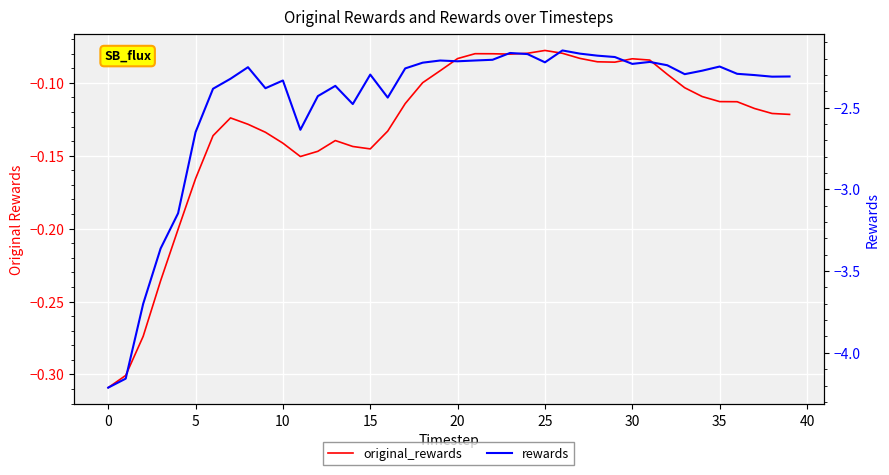

Reading left to right, transcribe all the data shown in this chart.

original_rewards: -0.3	-0.3	-0.3	-0.2	-0.2	-0.2	-0.1	-0.1	-0.1	-0.1	-0.1	-0.2	-0.1	-0.1	-0.1	-0.1	-0.1	-0.1	-0.1	-0.1	-0.1	-0.1	-0.1	-0.1	-0.1	-0.1	-0.1	-0.1	-0.1	-0.1	-0.1	-0.1	-0.1	-0.1	-0.1	-0.1	-0.1	-0.1	-0.1	-0.1
rewards: -4.2	-4.2	-3.7	-3.4	-3.1	-2.6	-2.4	-2.3	-2.3	-2.4	-2.3	-2.6	-2.4	-2.4	-2.5	-2.3	-2.4	-2.3	-2.2	-2.2	-2.2	-2.2	-2.2	-2.2	-2.2	-2.2	-2.1	-2.2	-2.2	-2.2	-2.2	-2.2	-2.2	-2.3	-2.3	-2.2	-2.3	-2.3	-2.3	-2.3